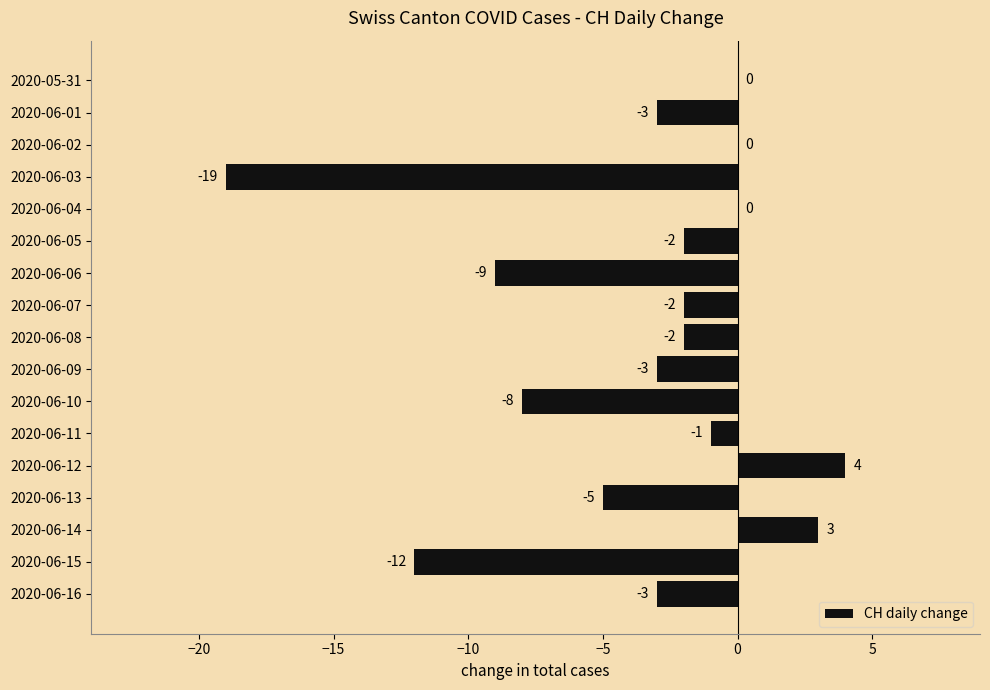

Count the number of categories in the chart.

17